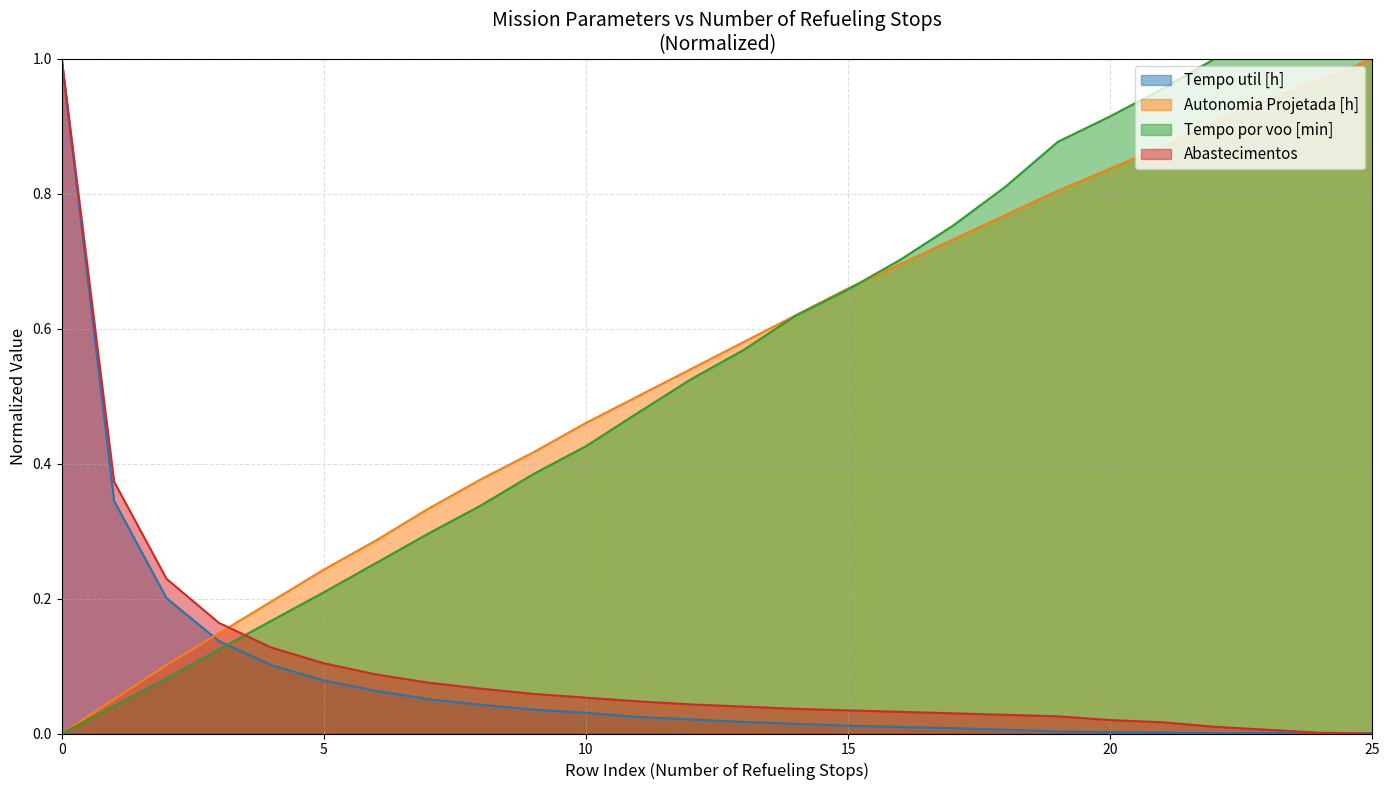

List the labels in order of Autonomia Projetada [h] value, smallest first.

0, 1, 2, 3, 4, 5, 6, 7, 8, 9, 10, 11, 12, 13, 14, 15, 16, 17, 18, 19, 20, 21, 22, 23, 24, 25